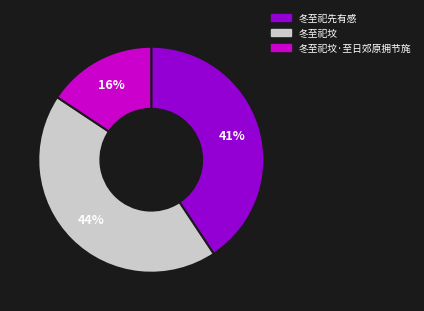

Which slice is the largest?

冬至祀坟